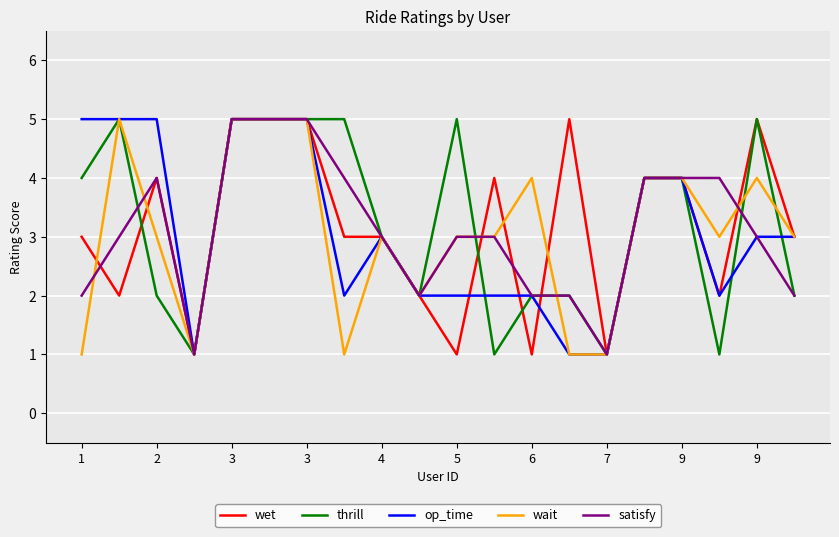

What is the greatest value displayed?

5